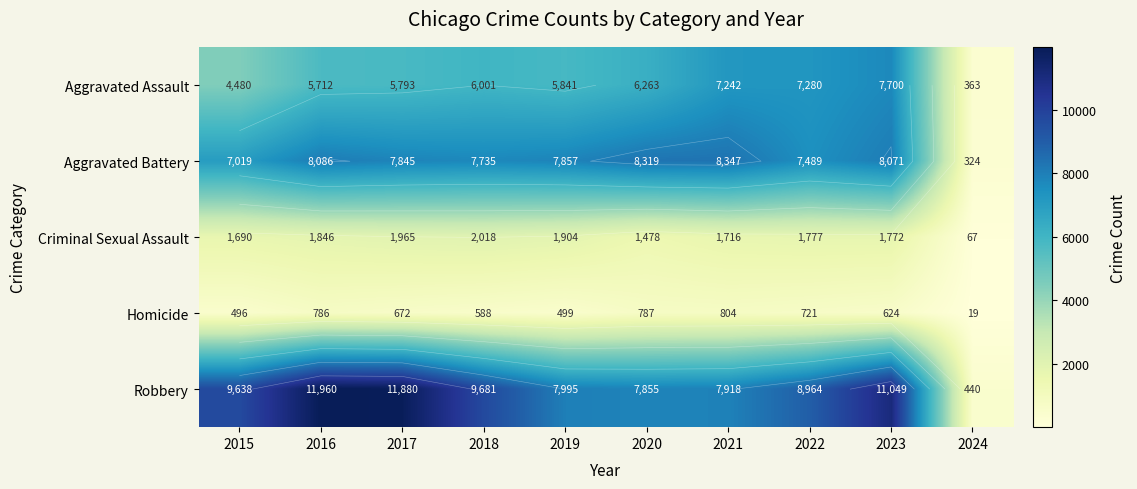

Where is Criminal Sexual Assault nearest to the value 1042?

2020